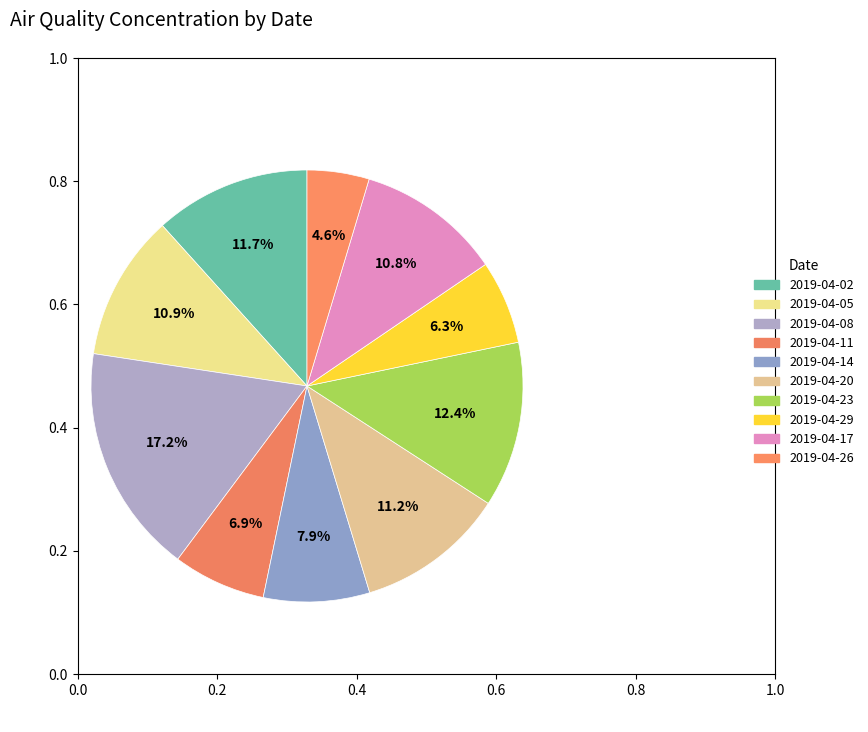

To the nearest percent, what is the combined percentage of 2019-04-14 and 2019-04-23?

20%